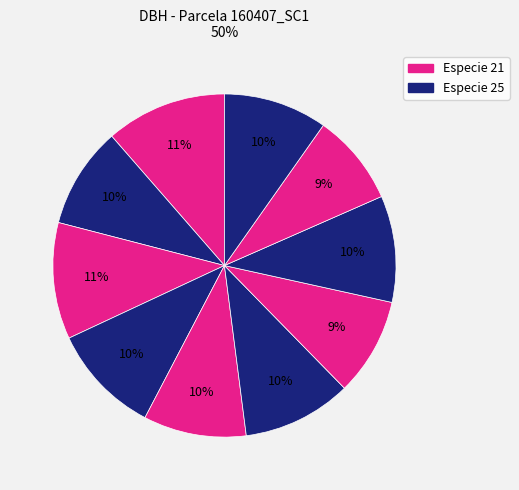

How many segments does this pie chart have?

10